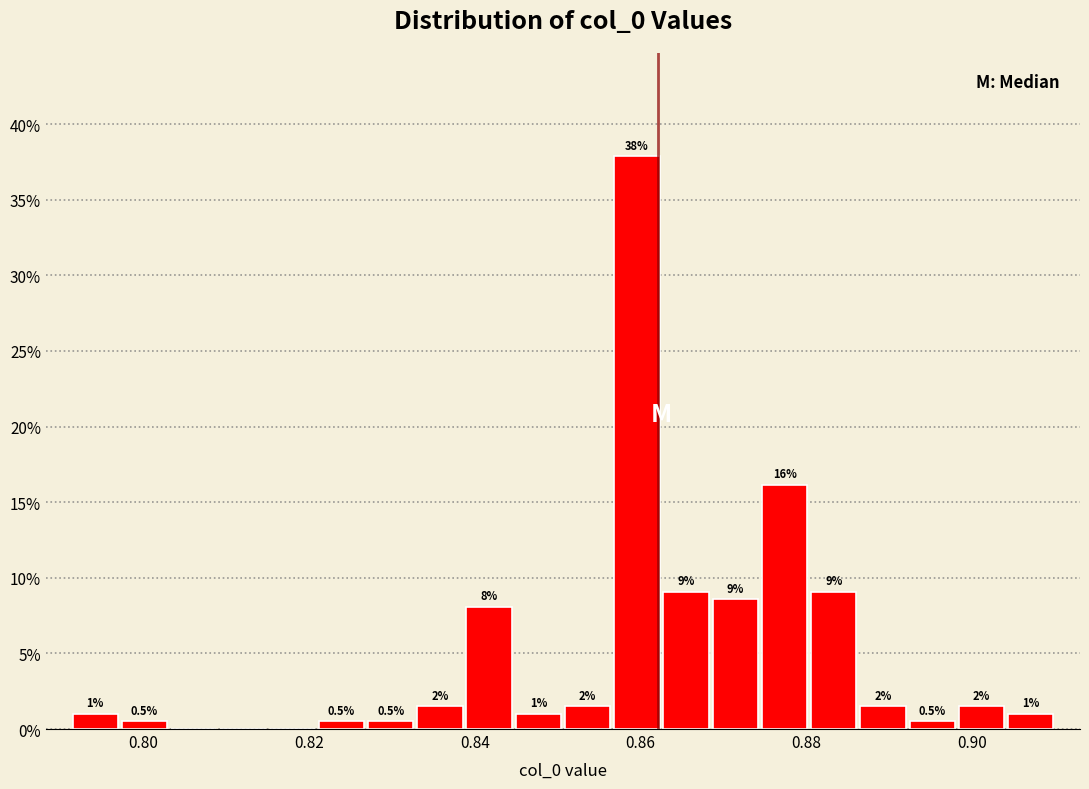

Around what value on the x-axis is the tallest bar? Give the approximate position of its centre, as read against the axis.

0.860